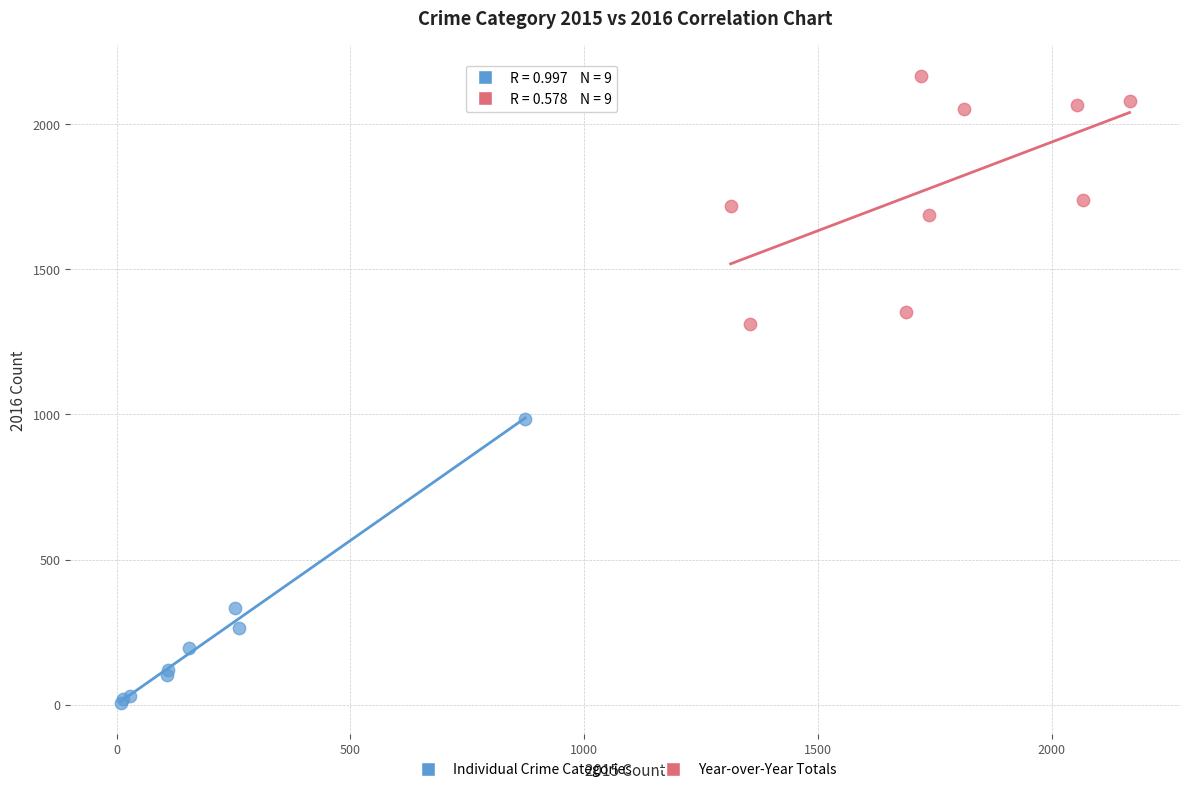

What are all the series names shown in the legend?

Individual Crime Categories, Year-over-Year Totals